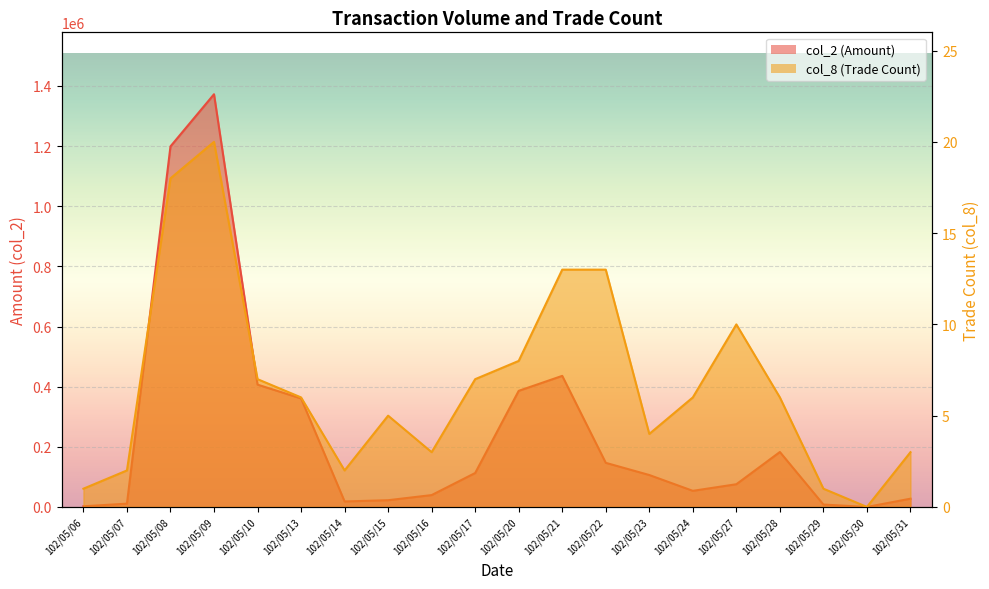

Is the value of col_8 at 102/05/21 greater than the value of col_2 at 102/05/15?

No